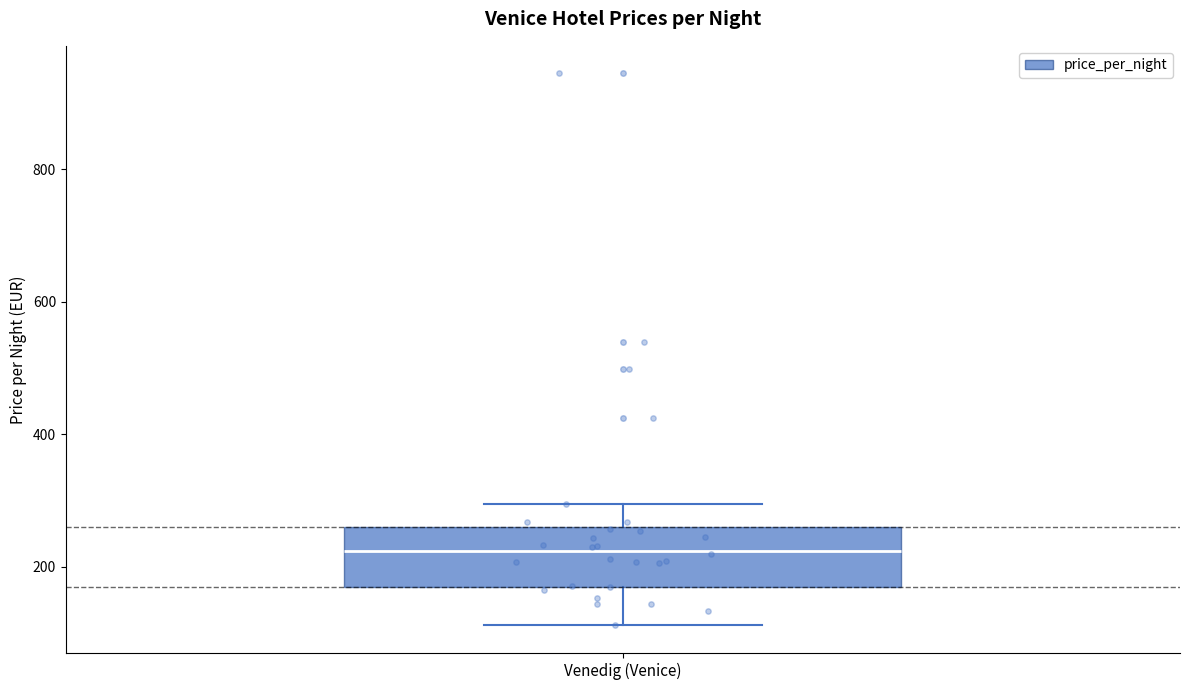

Read this box plot against the y-axis: the position of the median line, the range covered by the box, and the ends of both whiskers. The values are not printed on the chart, so give them approximately, as read against the axis.

median 220, box 160 to 260, whiskers 120 to 300